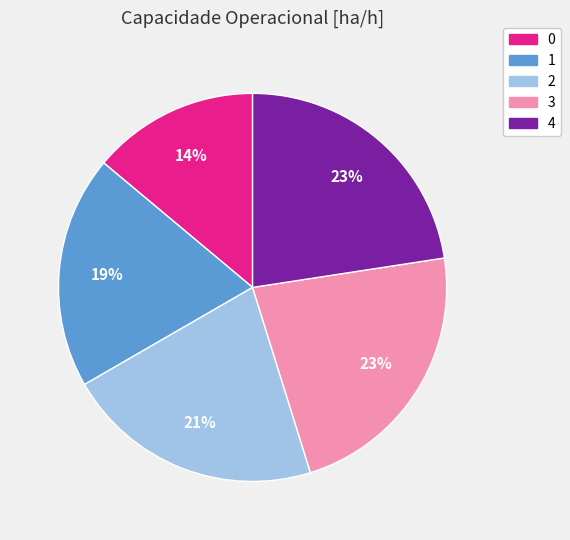

Does 3 represent more than half of the total?

No